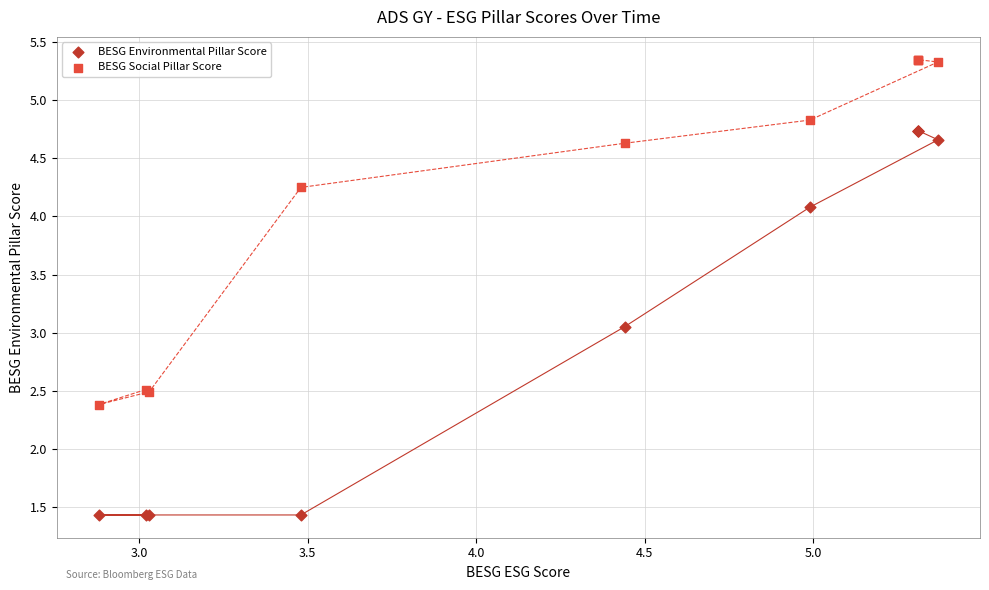

Which series contains the highest Y value?

BESG Social Pillar Score